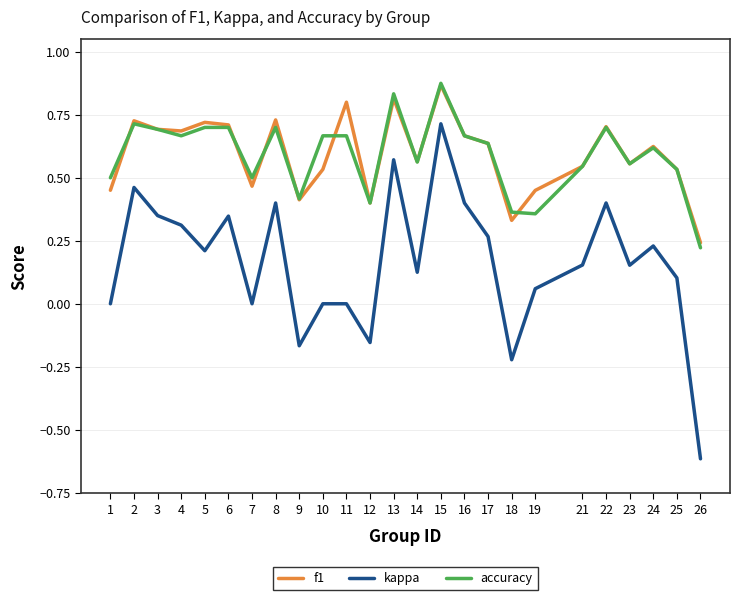

Does the chart have visible grid lines?

Yes